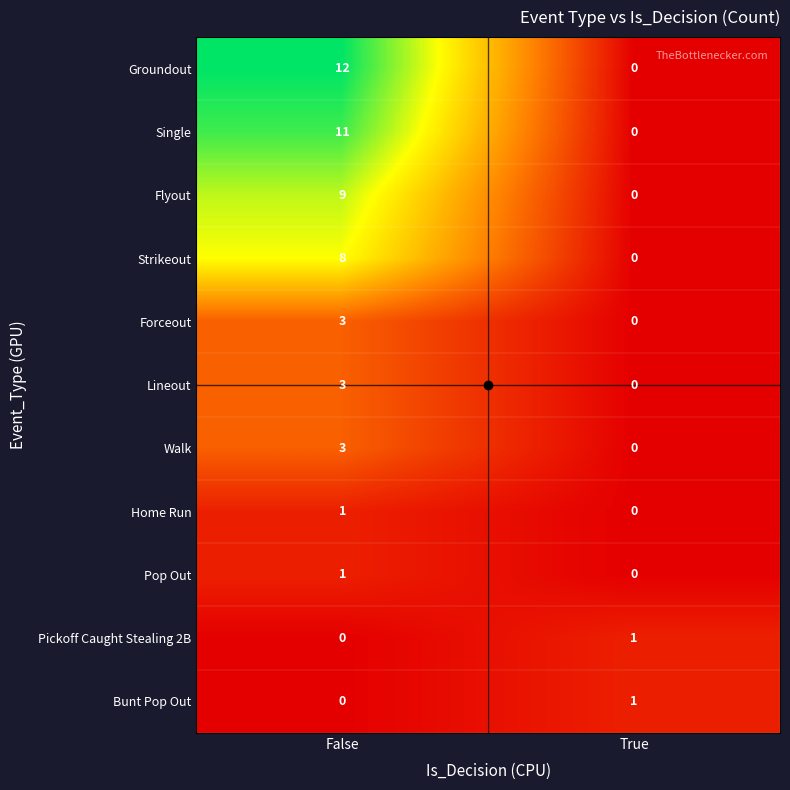

Rank the categories by Walk value from lowest to highest.

True, False